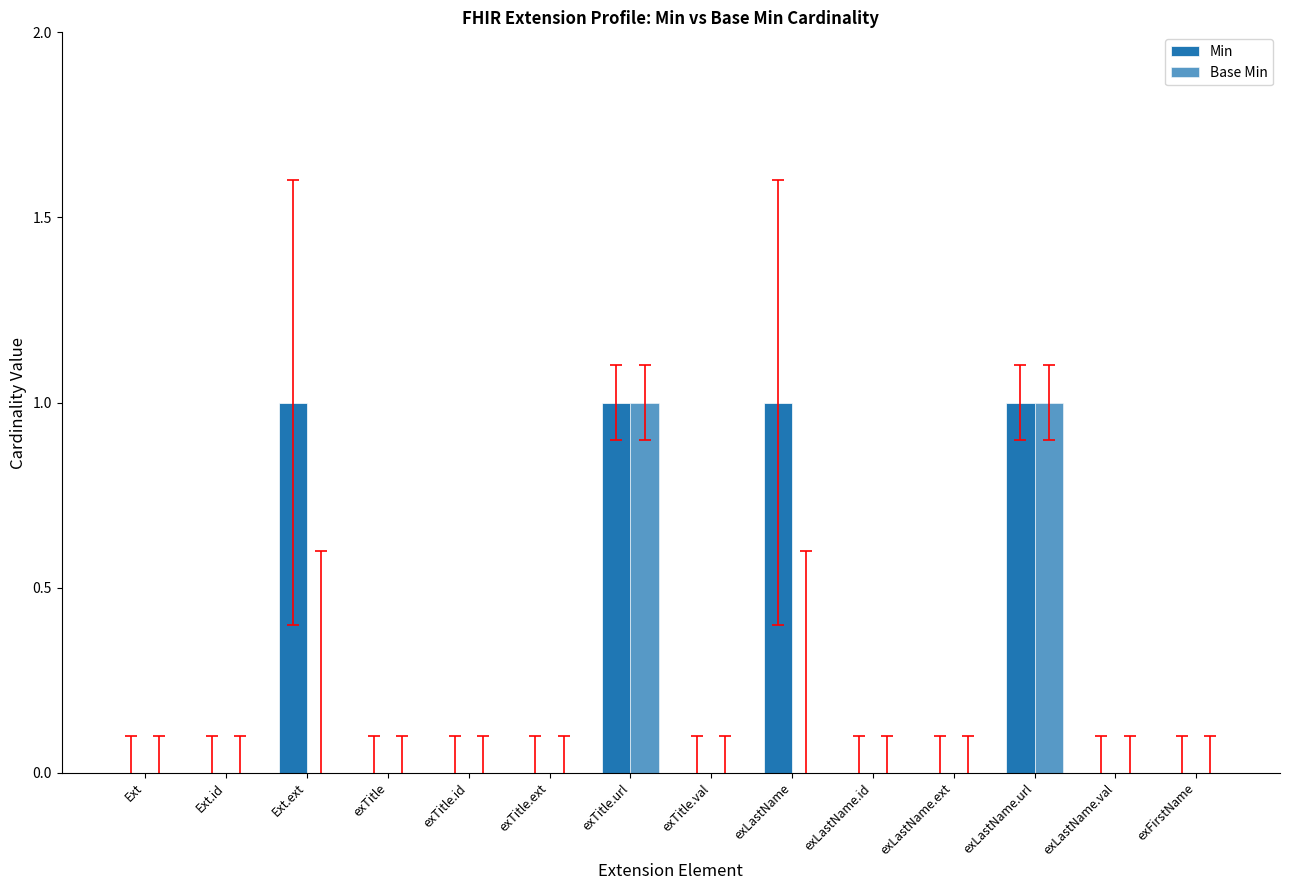

How many series are shown in this chart?

2